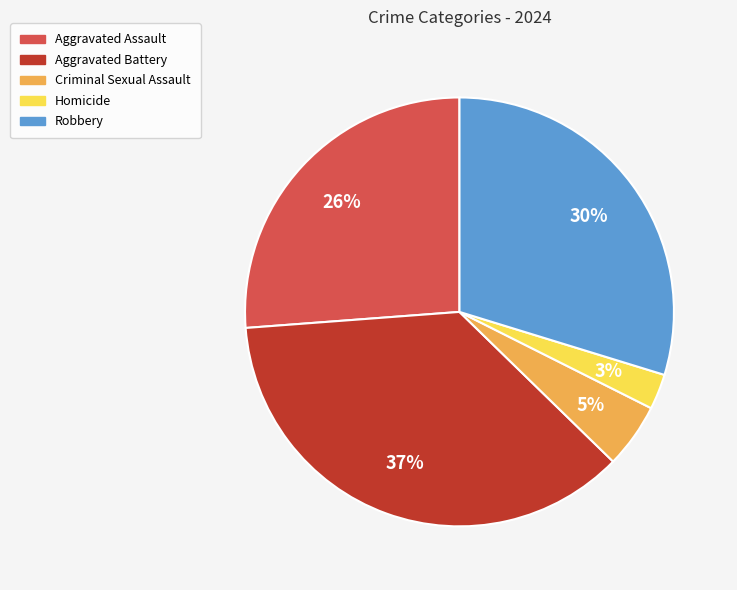

Rank the categories by value from highest to lowest.

Aggravated Battery, Robbery, Aggravated Assault, Criminal Sexual Assault, Homicide